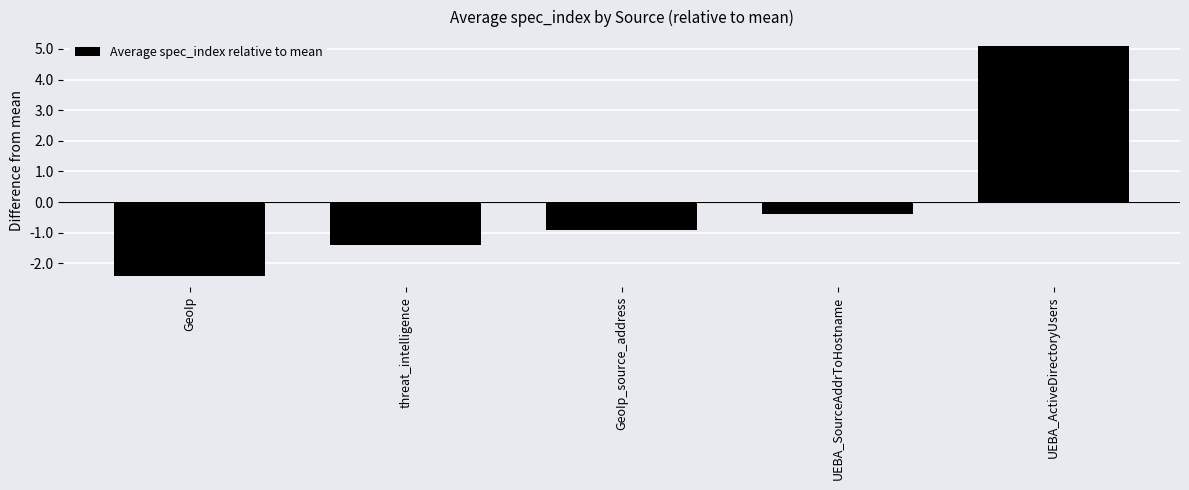

The chart shows a value of -0.5 at GeoIp_source_address. True or false?

False